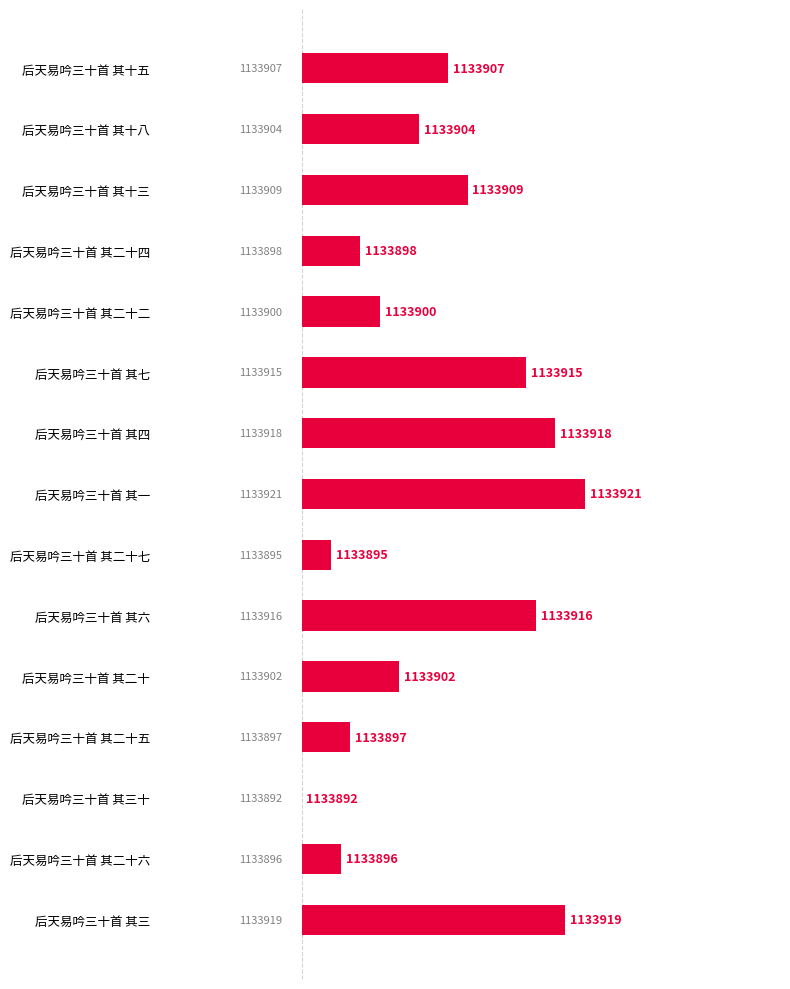

Does the chart contain stacked bars?

No